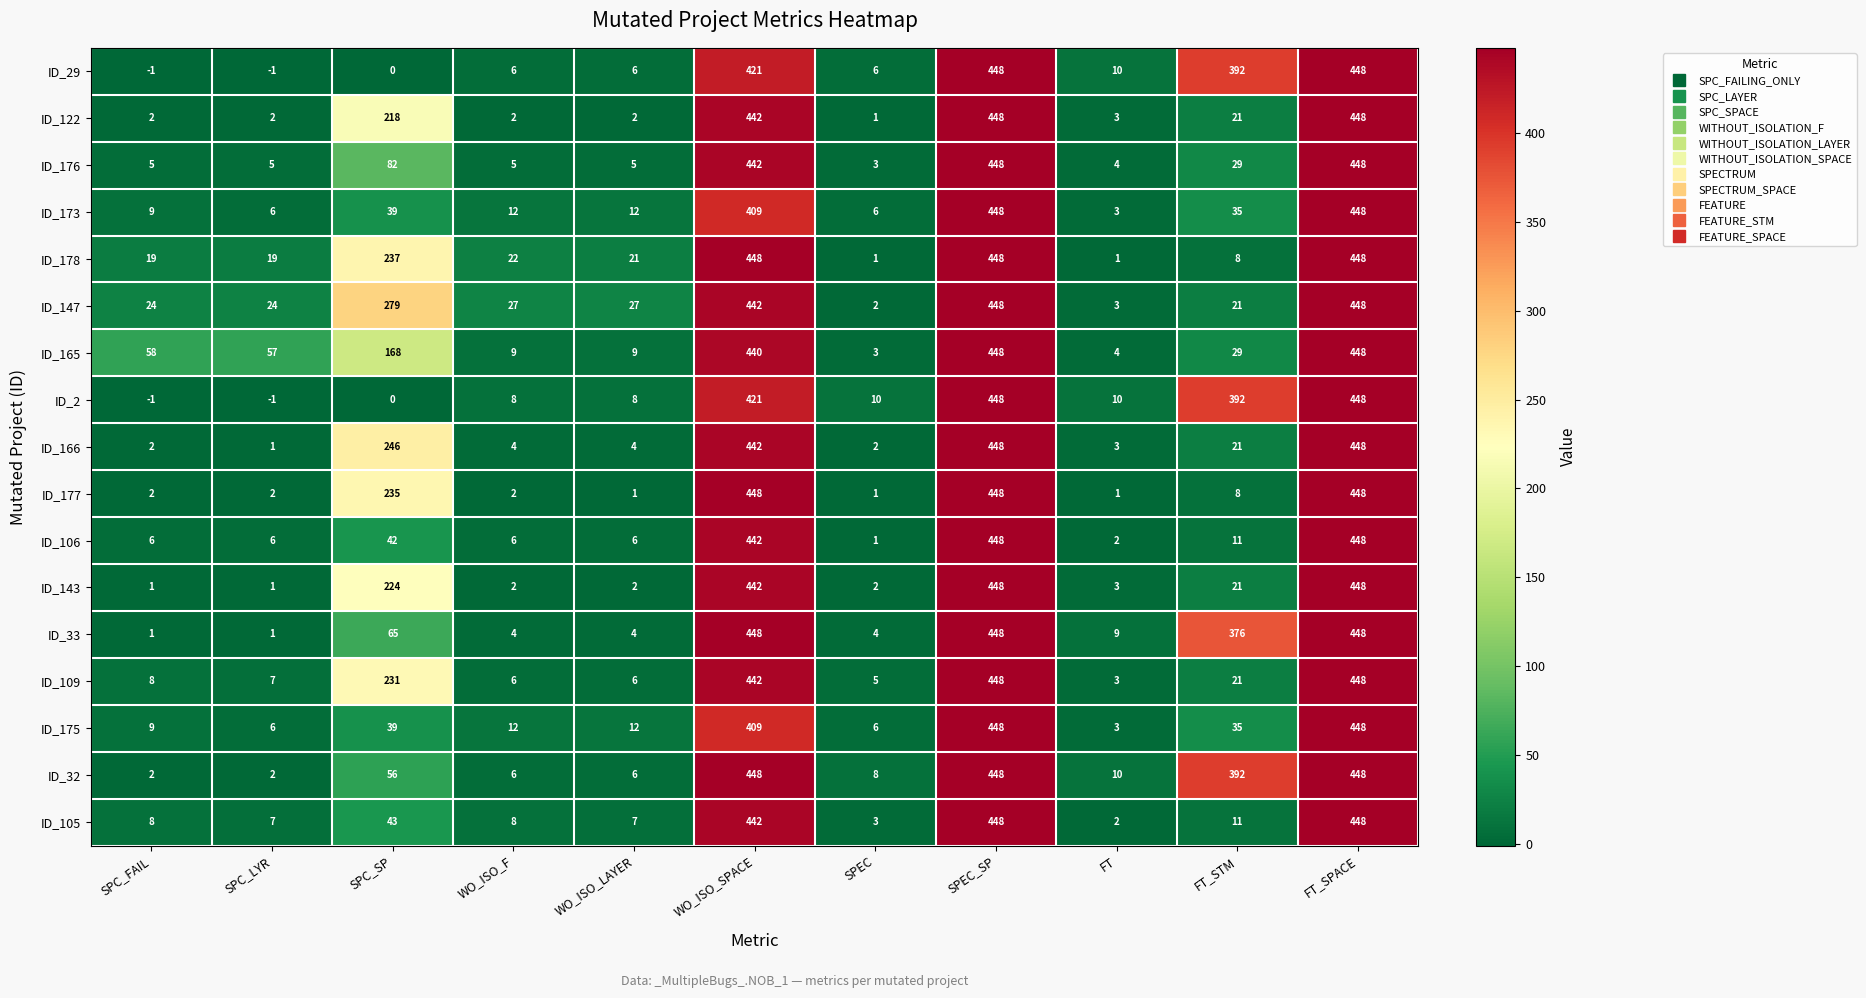

What is the difference between the maximum and minimum values in the ID_165 series?

445